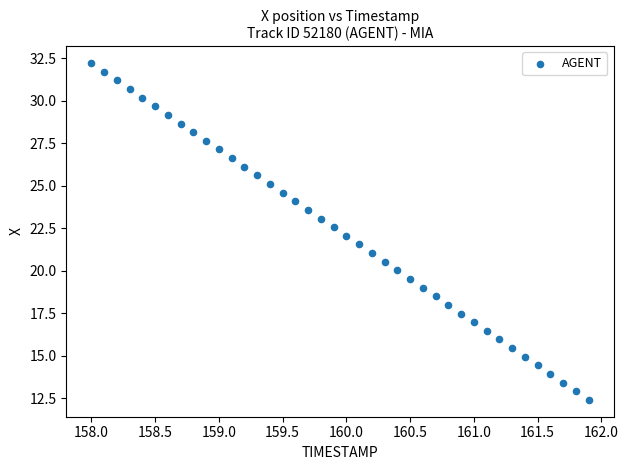

What is the range of Y values (max minus min)?

19.8